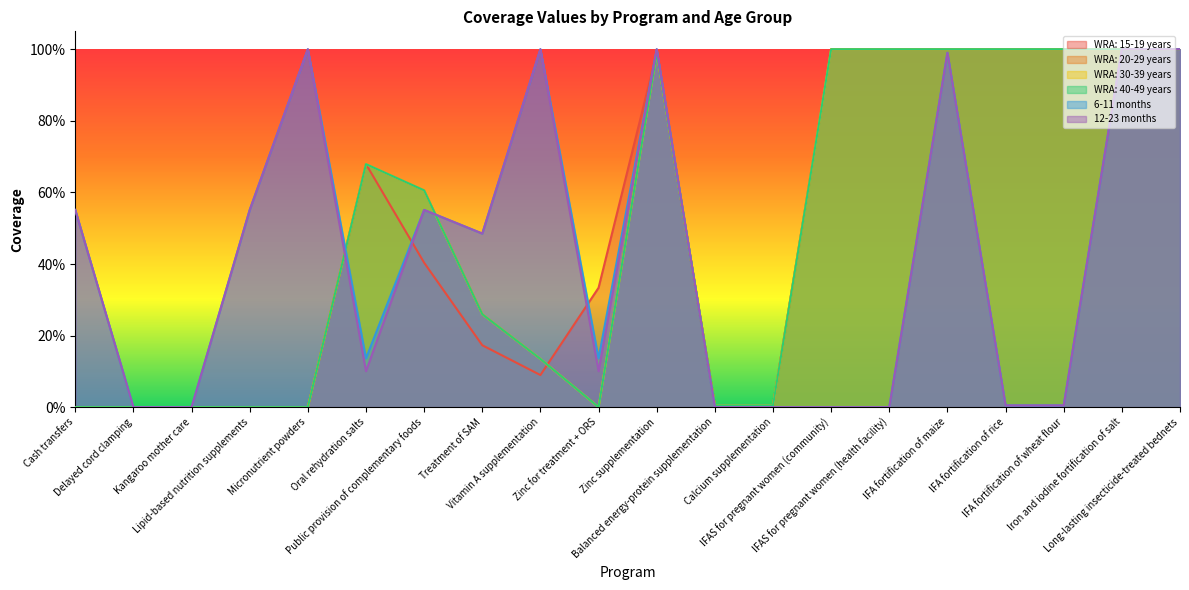

Where is WRA: 15-19 years nearest to the value 0?

Cash transfers